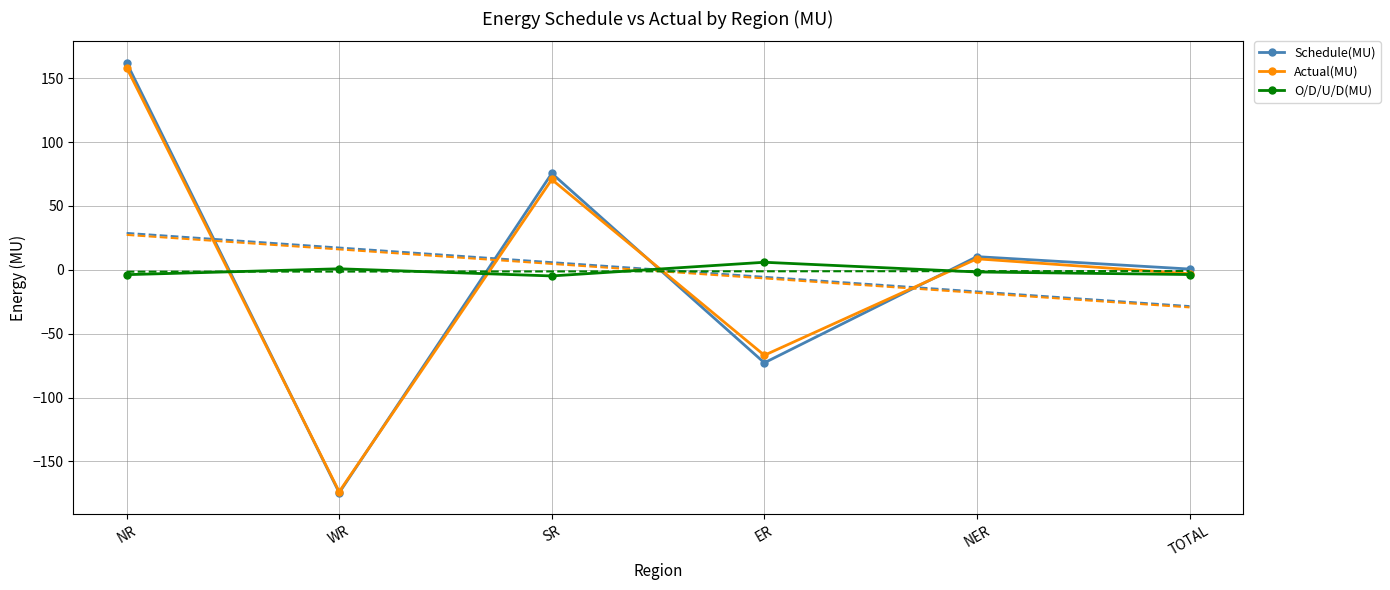

Reading left to right, transcribe all the data shown in this chart.

Schedule(MU): 162.0	-174.5	75.5	-72.8	10.3	0.6
Actual(MU): 158.2	-173.7	70.7	-66.9	8.6	-3.1
O/D/U/D(MU): -3.8	0.8	-4.8	5.9	-1.7	-3.7